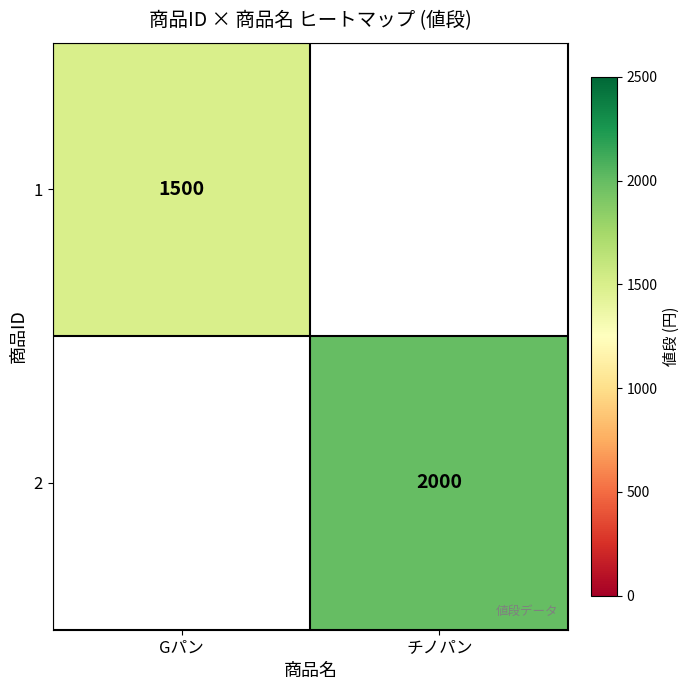

Is it true that 1 equals 772 at Gパン?

False